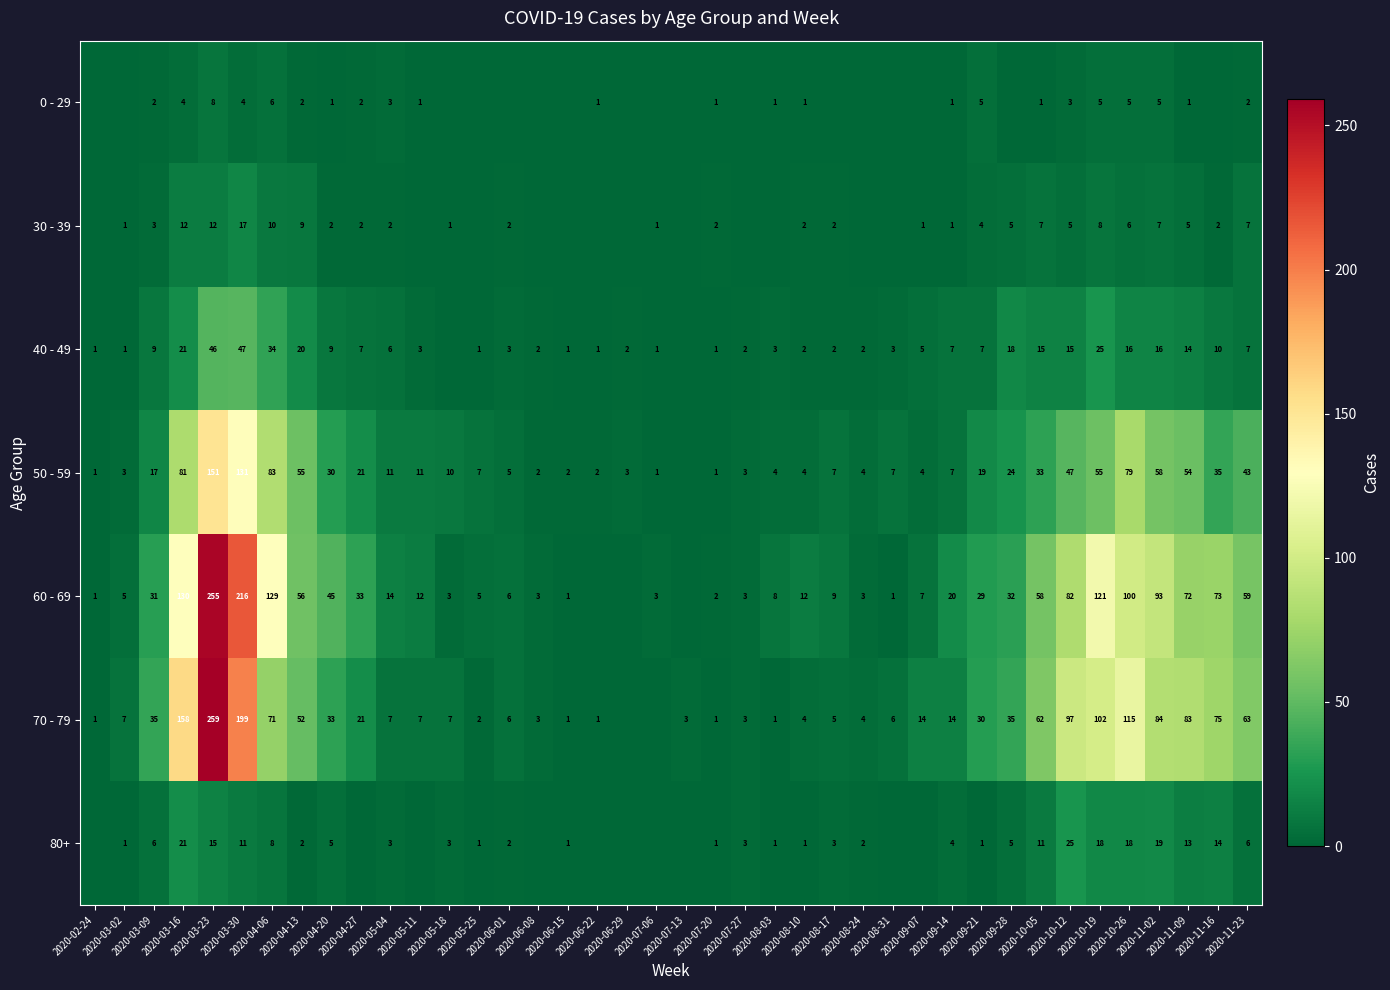

What is the total value across all series at 2020-06-08?

10